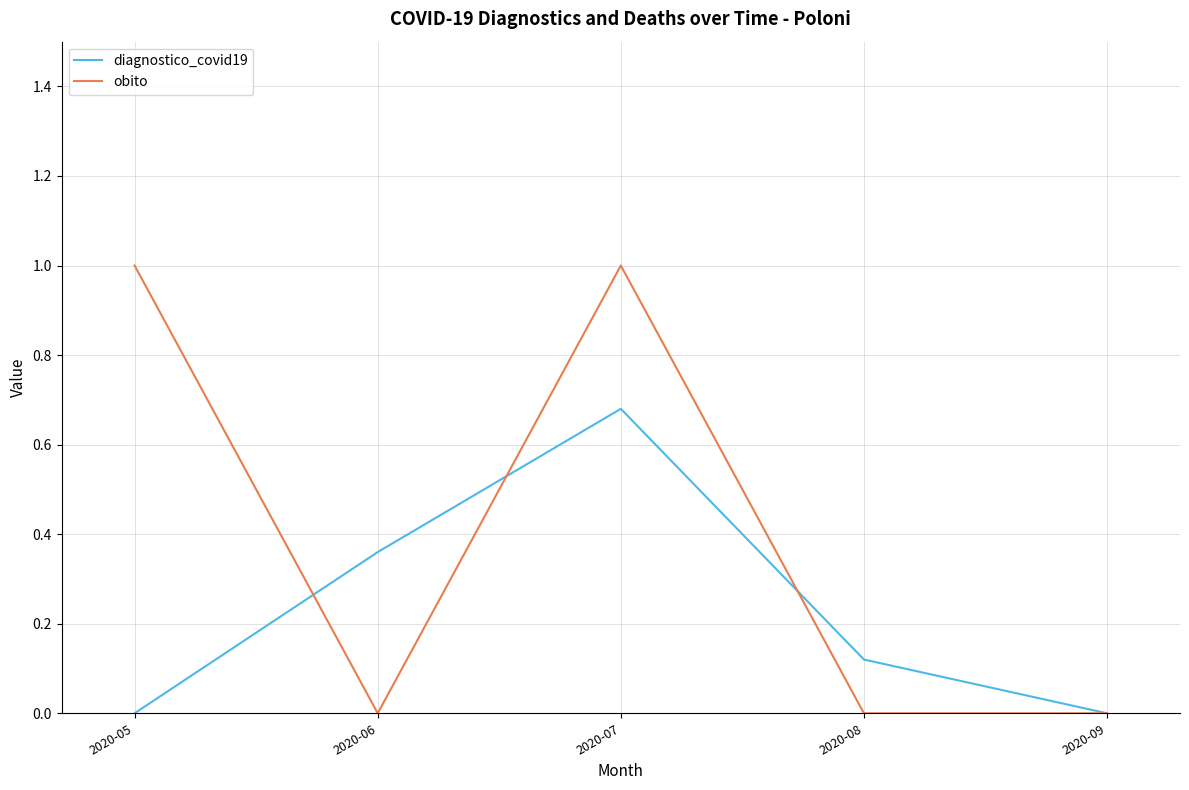

Is the value of obito at 2020-08 greater than the value of diagnostico_covid19 at 2020-06?

No